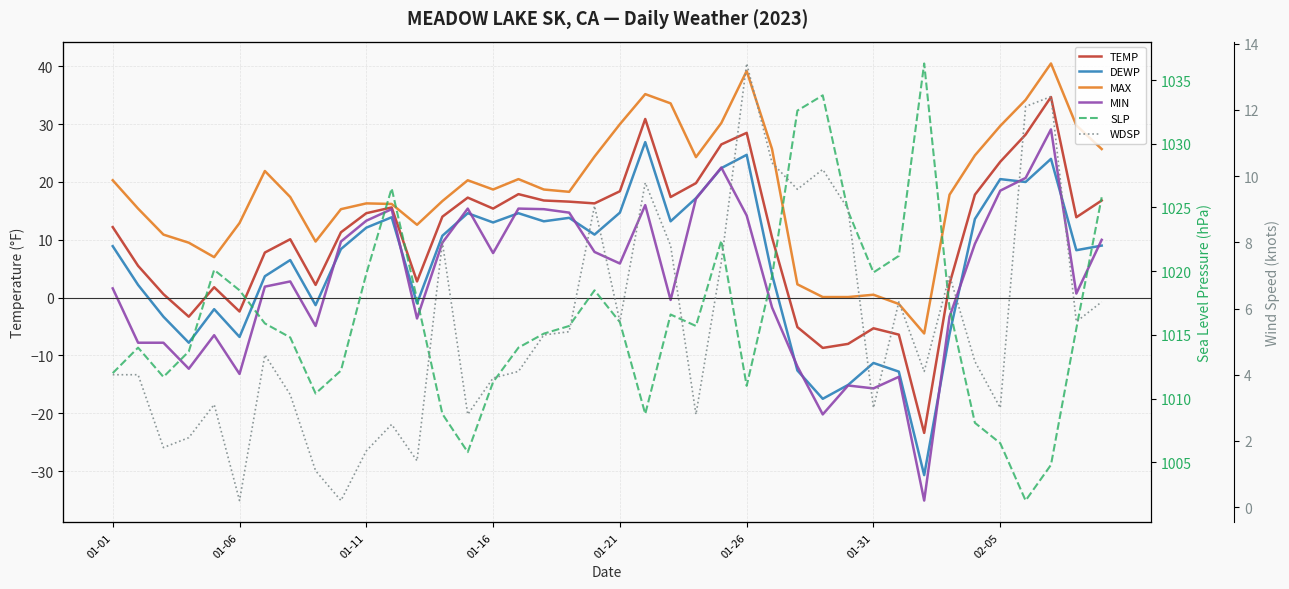

What are all the series names shown in the legend?

TEMP, DEWP, MAX, MIN, SLP, WDSP